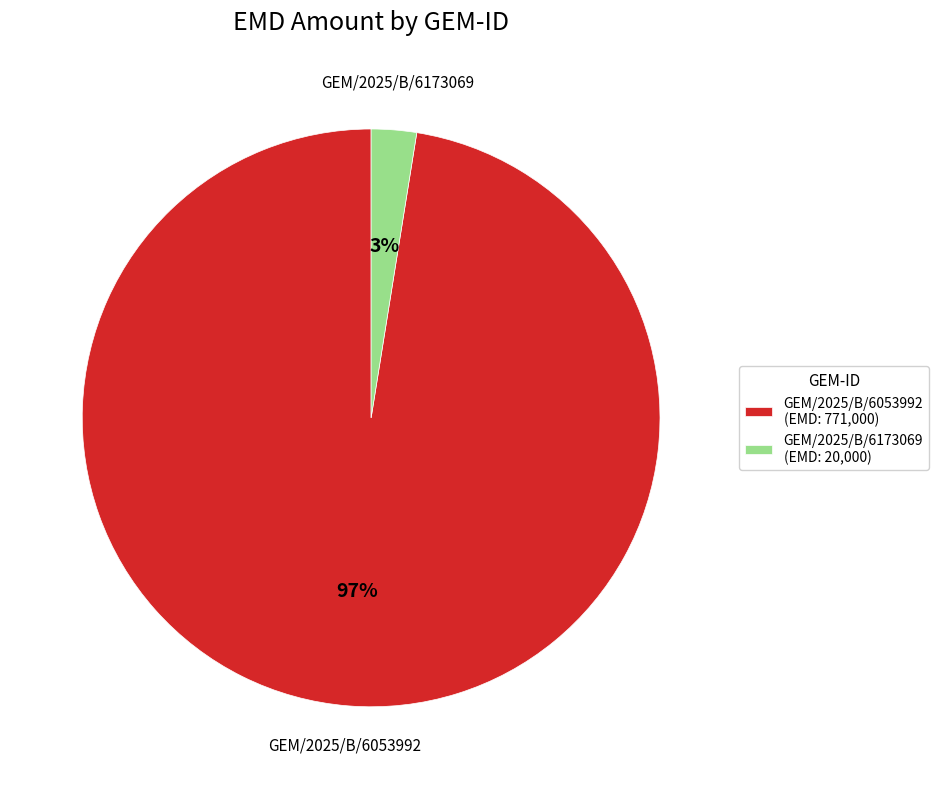

What is the smallest slice in the pie chart?

GEM/2025/B/6173069